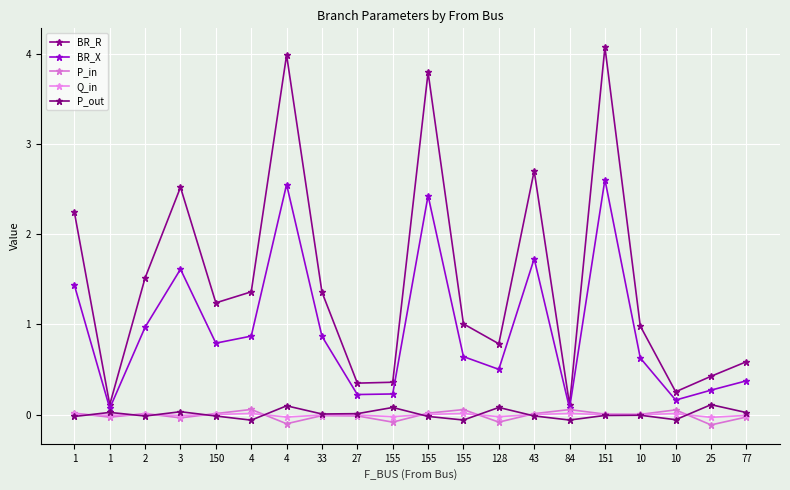

What is the label of the 17th point from the left?

10